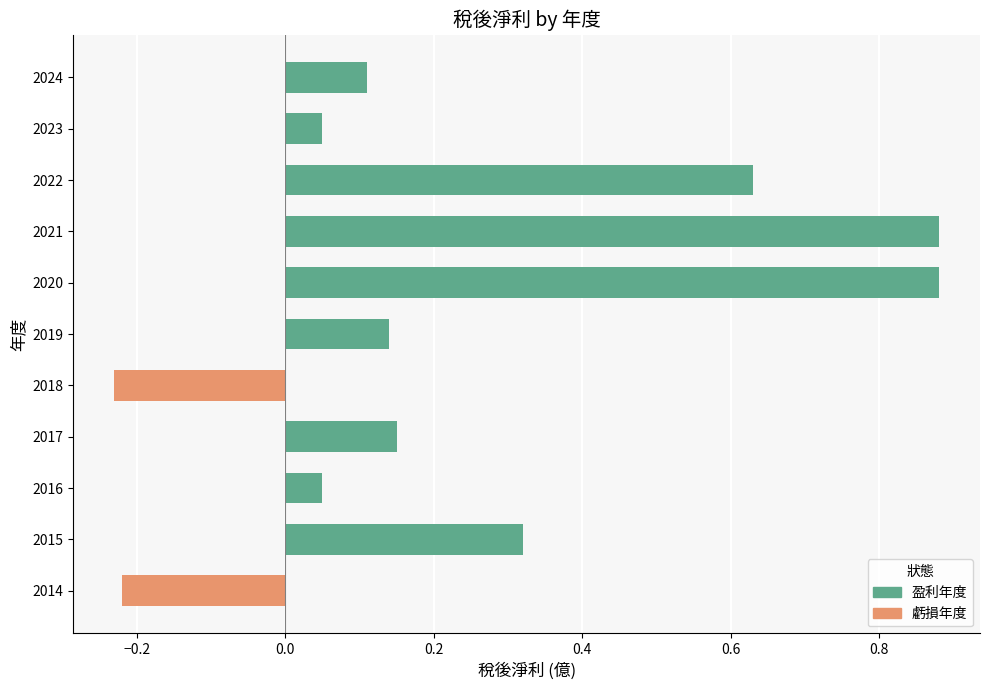

What is the difference between the maximum and minimum values?

1.1